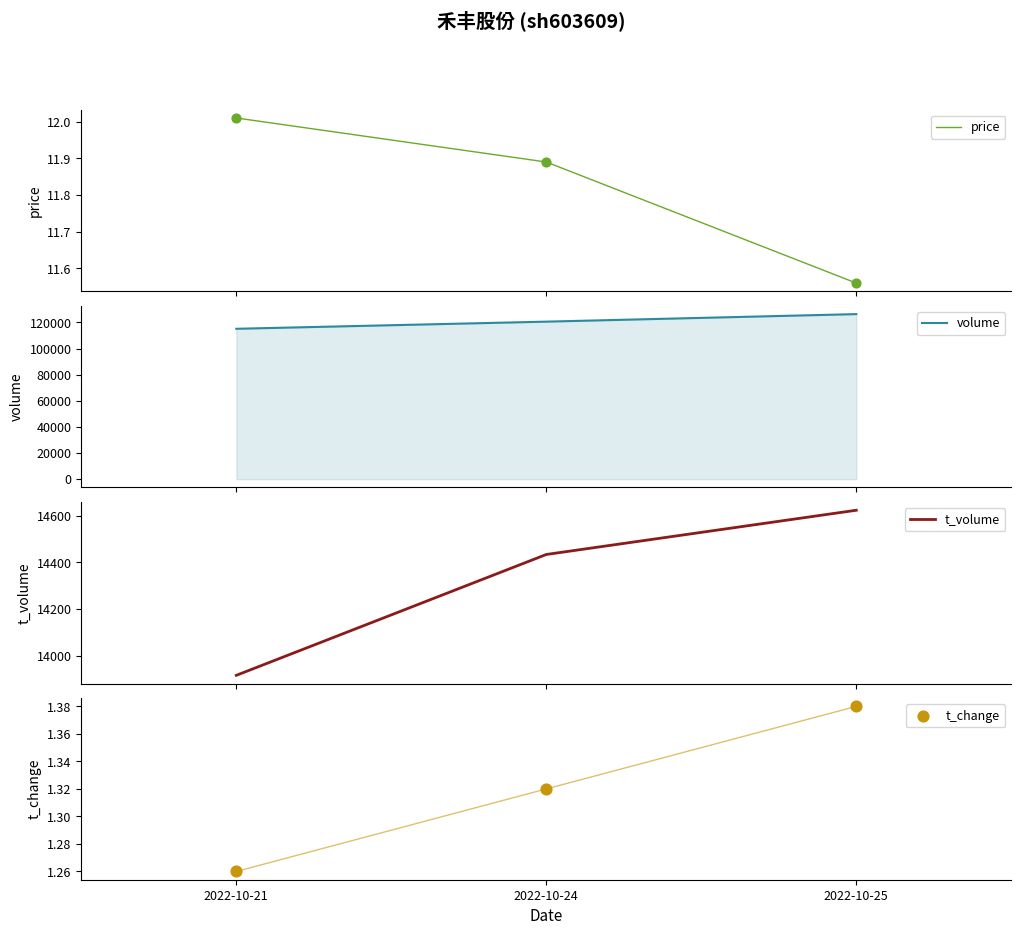

At which category is the sum across all series the highest?

2022-10-25